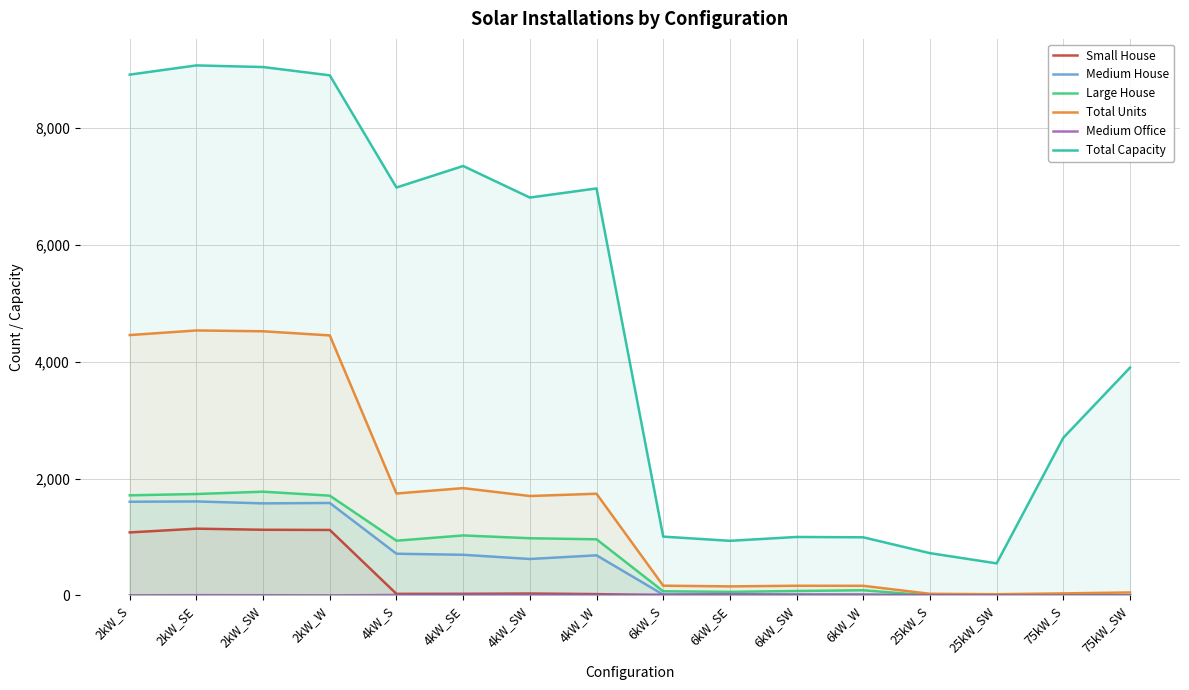

Which series has the widest spread of values?

Total Capacity